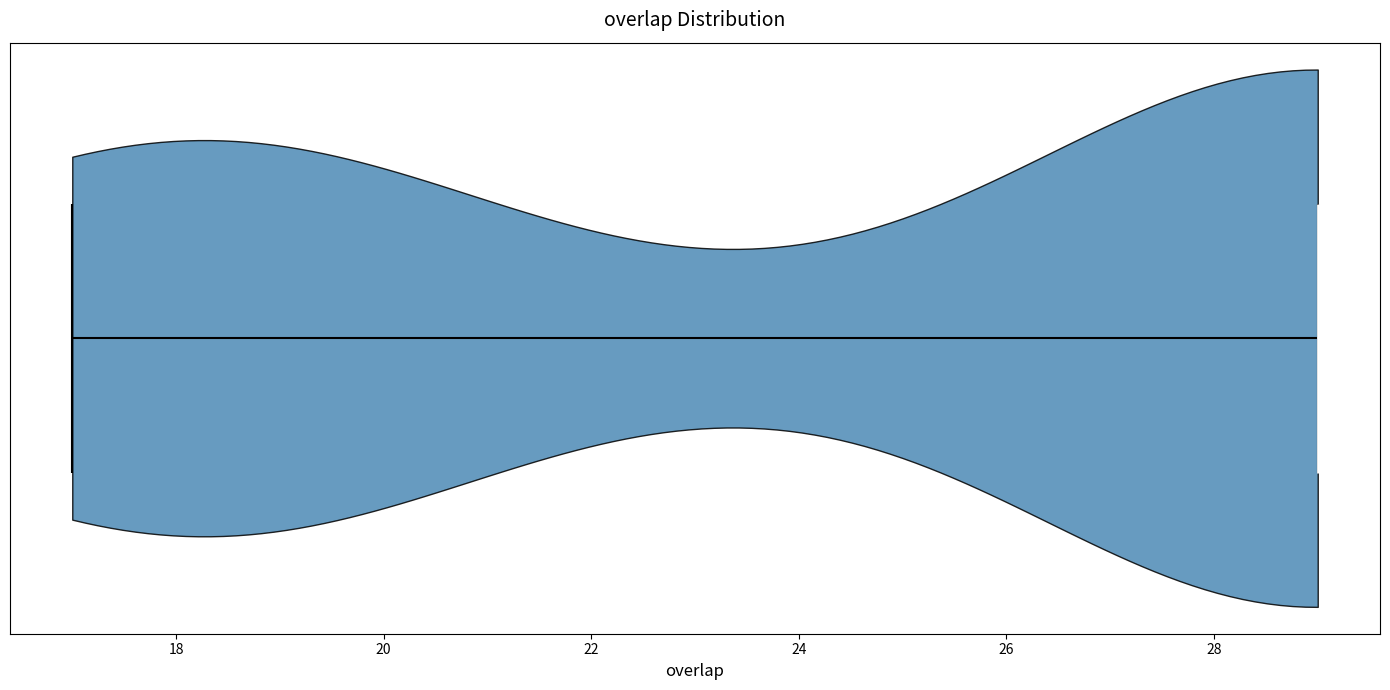

Read this violin plot against the x-axis: where its median line is, and the lowest and highest points the violin reaches. The values are not printed on the chart, so give them approximately, as read against the axis.

median line 29, lowest point 17, highest point 29